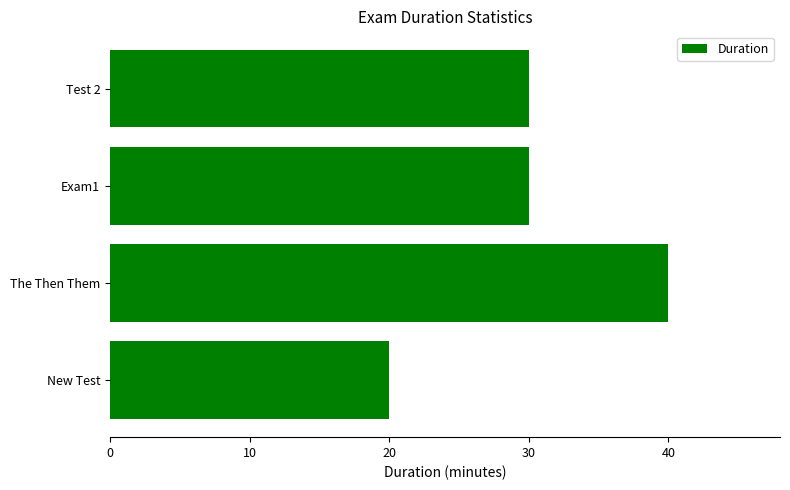

Which label corresponds to the largest value in the chart?

The Then Them